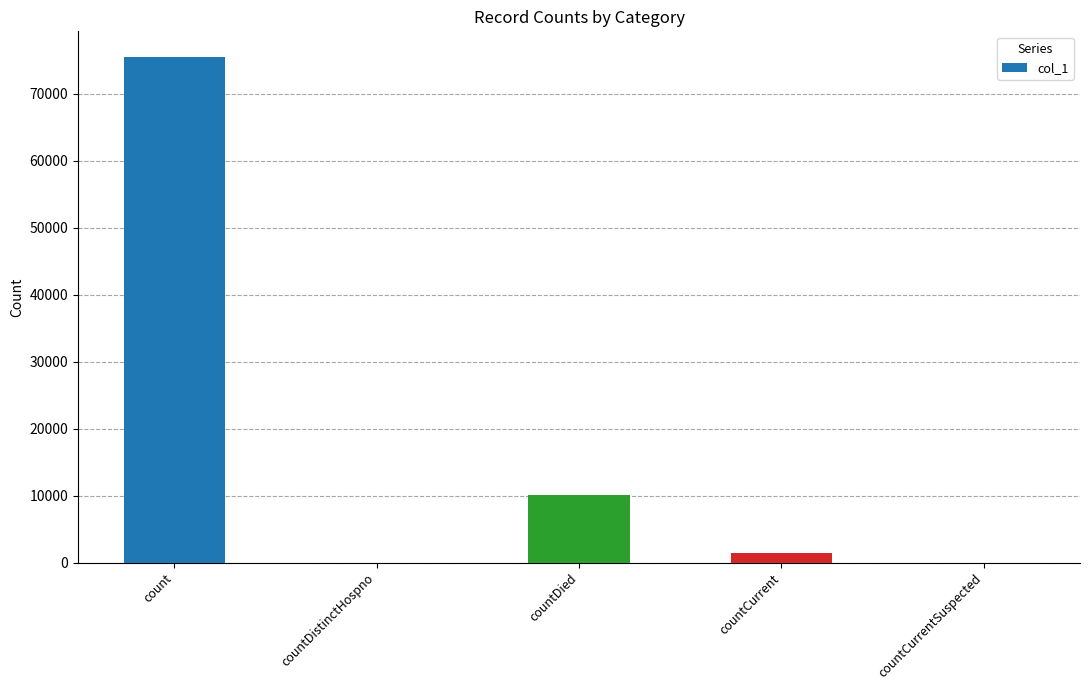

How many data points does each series have?

5